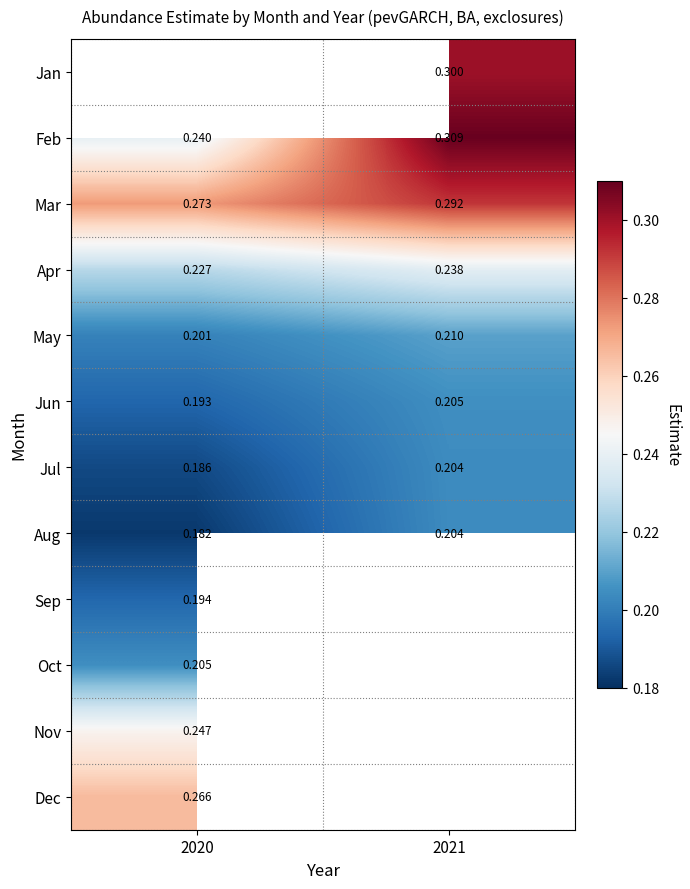

Which category has the highest value across all series?

2021